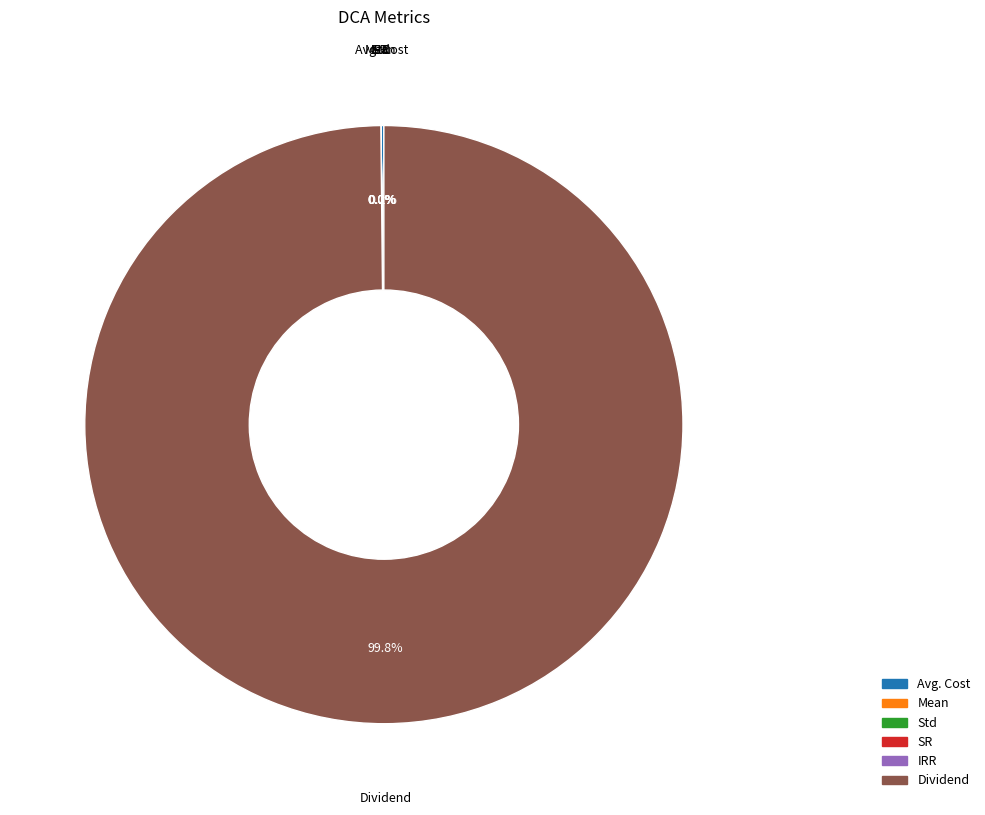

What is the majority slice?

Dividend